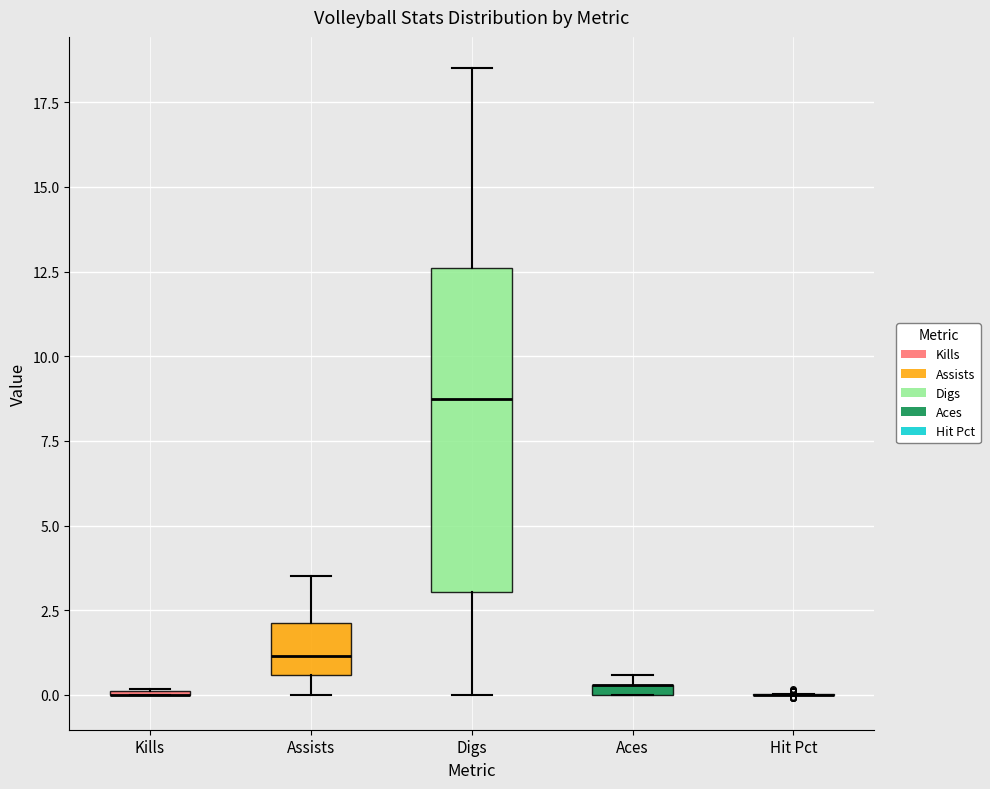

Where is the upper edge of the box for Aces on the y-axis? The values are not printed on the chart, so give them approximately, as read against the axis.

0.5